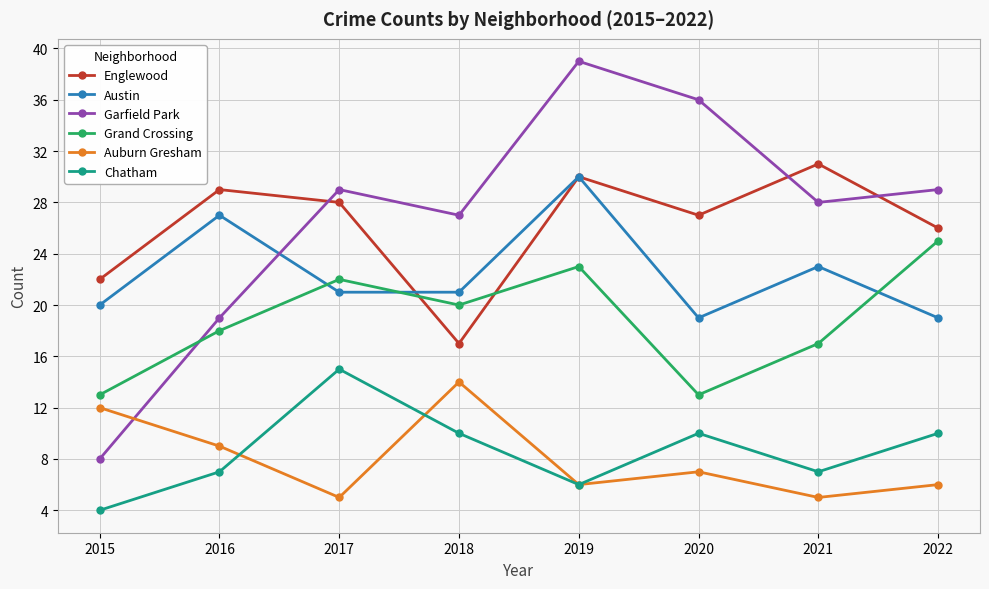

How many values in the Grand Crossing series are below 20?

4